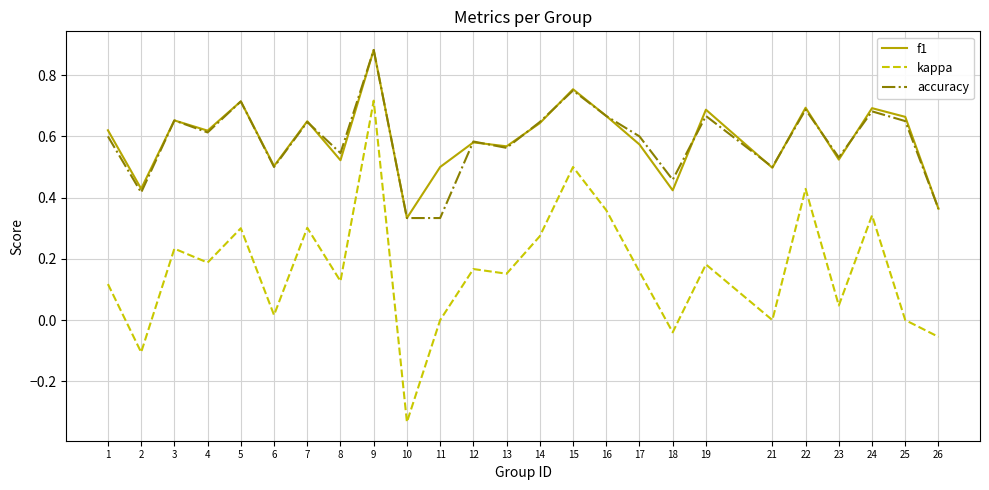

The kappa series shows 0.1 at 5. True or false?

False